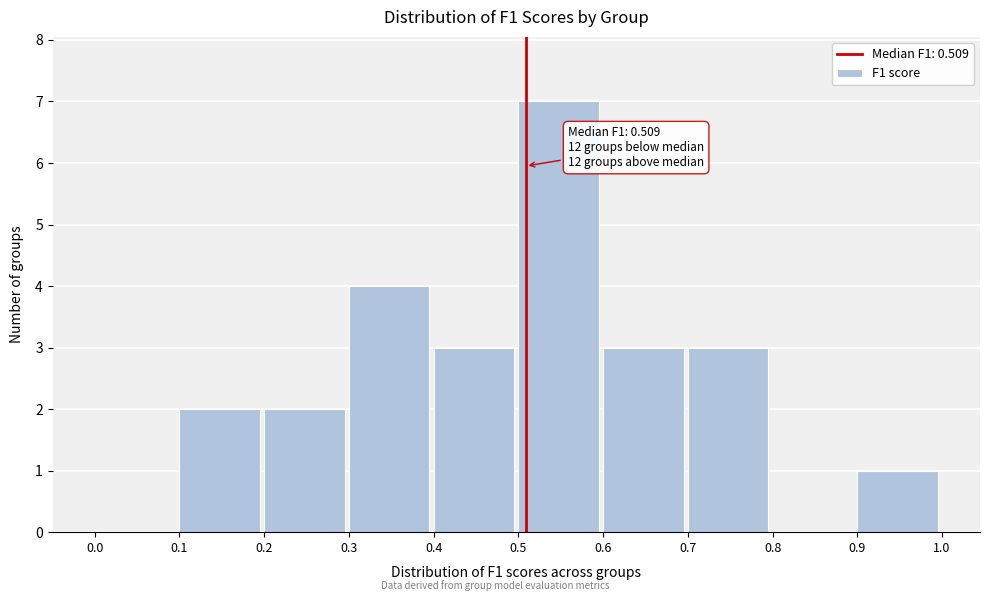

Which range on the x-axis has the tallest bar?

0.5 to 0.6